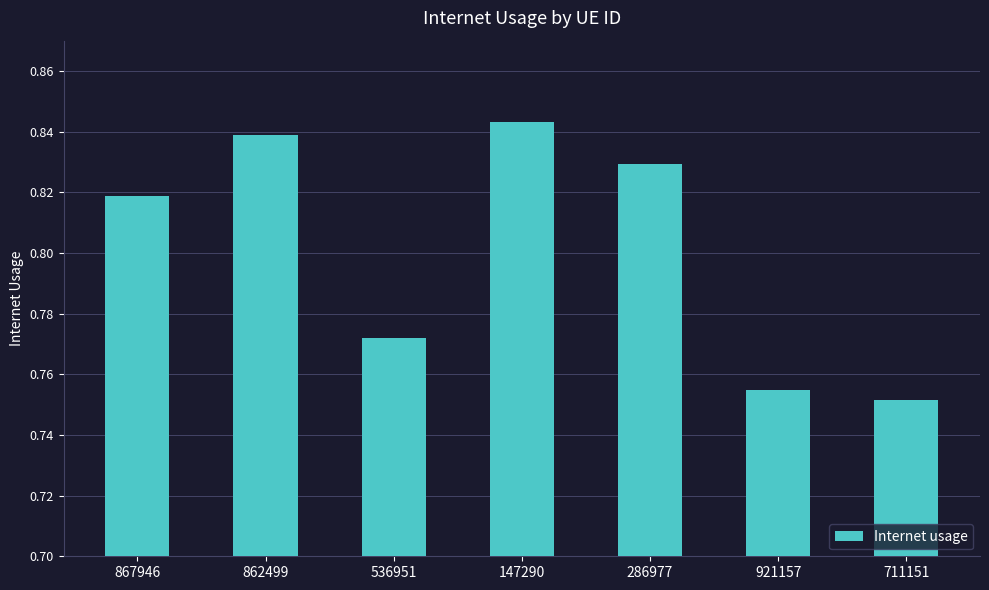

How many values are between 0 and 1?

7